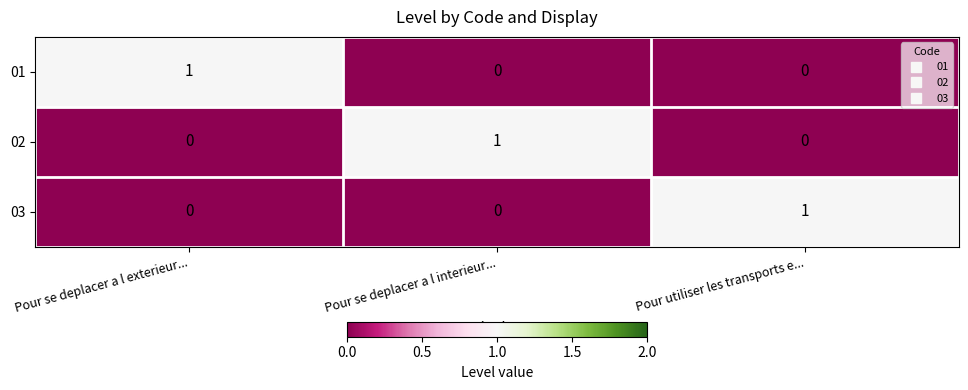

At which label does 03 reach its peak?

Pour utiliser les transports e...